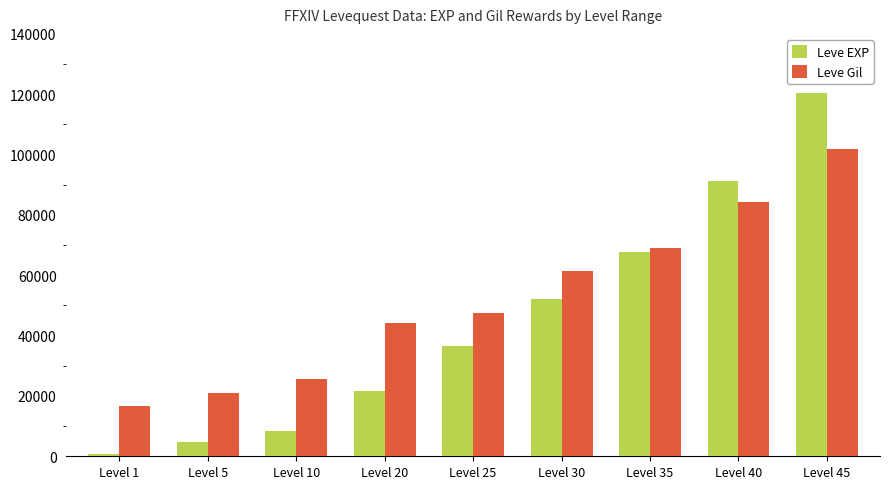

What is the total value across all series at Level 30?

113720